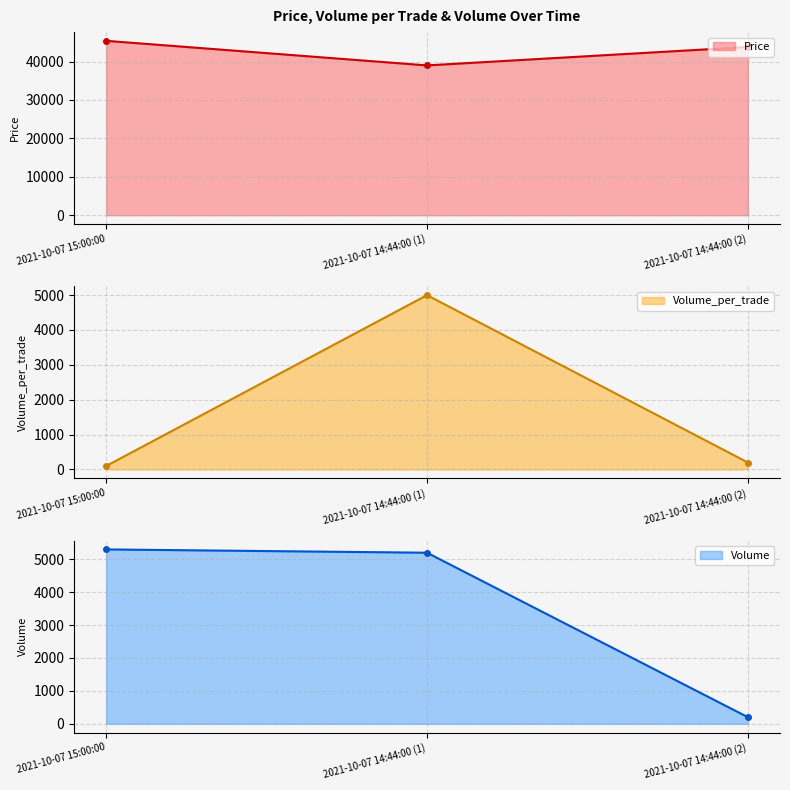

How many data points in Price are above 43800?

1